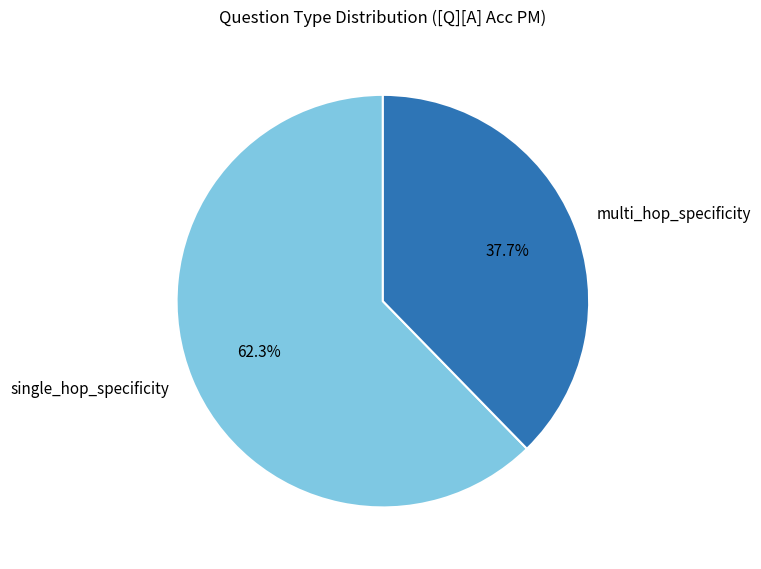

Which slice represents more than half of the pie?

single_hop_specificity